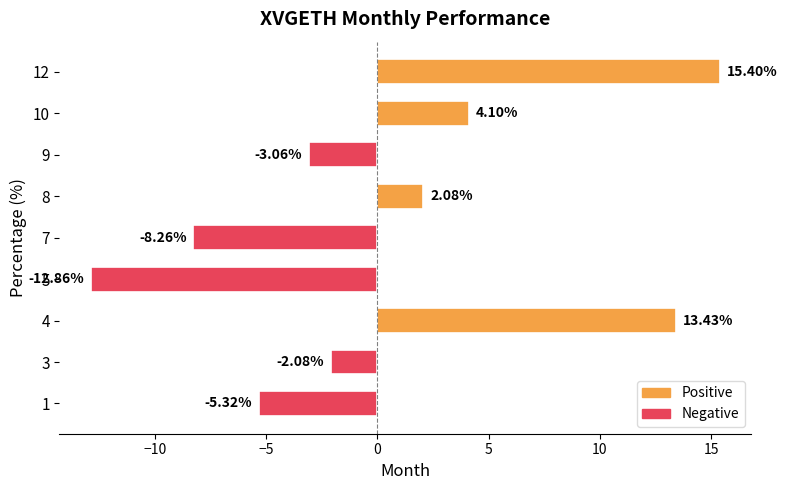

Rank the categories by value from highest to lowest.

12, 4, 10, 8, 3, 9, 1, 7, 5